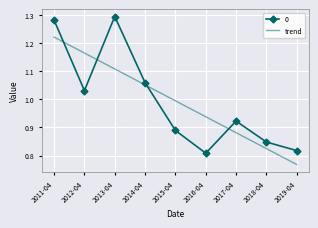

Where is trend nearest to the value 0?

2019-04